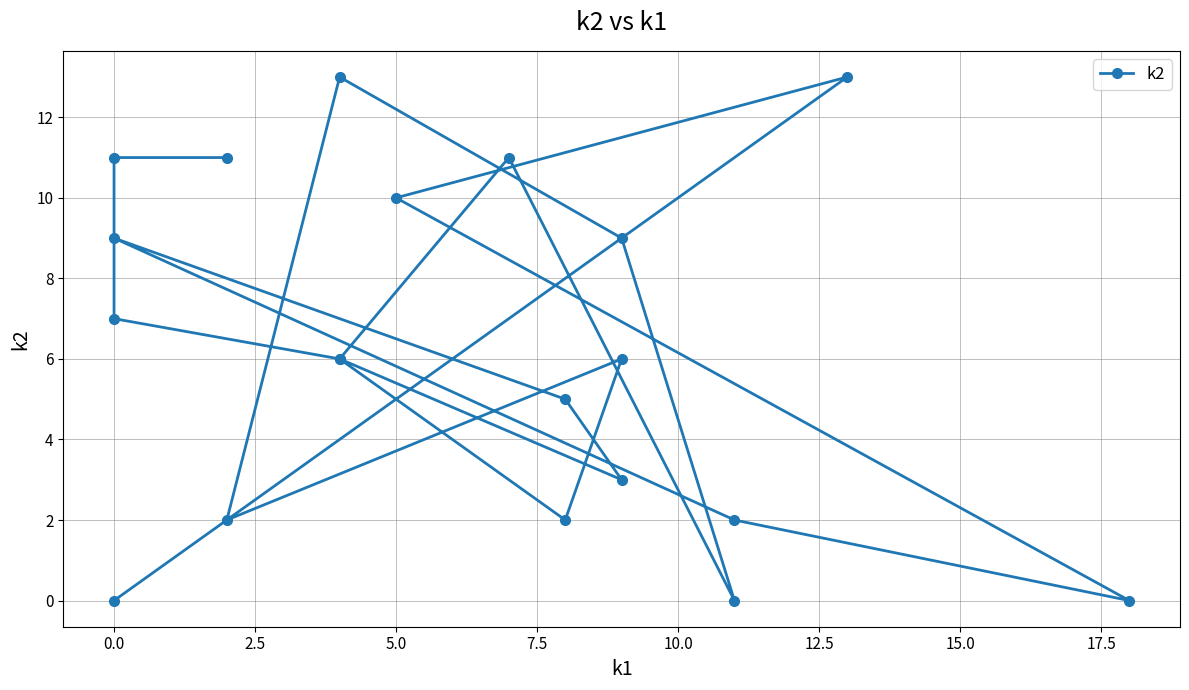

What is the sum of all values?

126